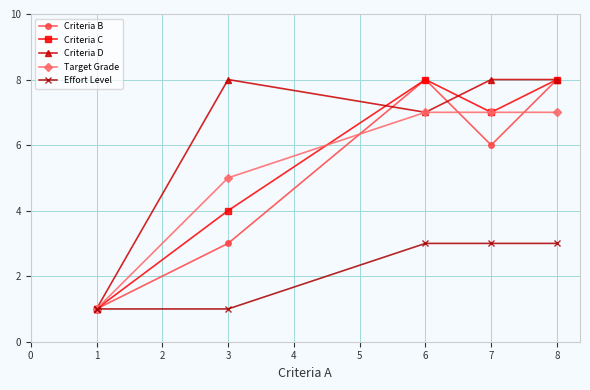

What are all the series names shown in the legend?

Criteria B, Criteria C, Criteria D, Target Grade, Effort Level